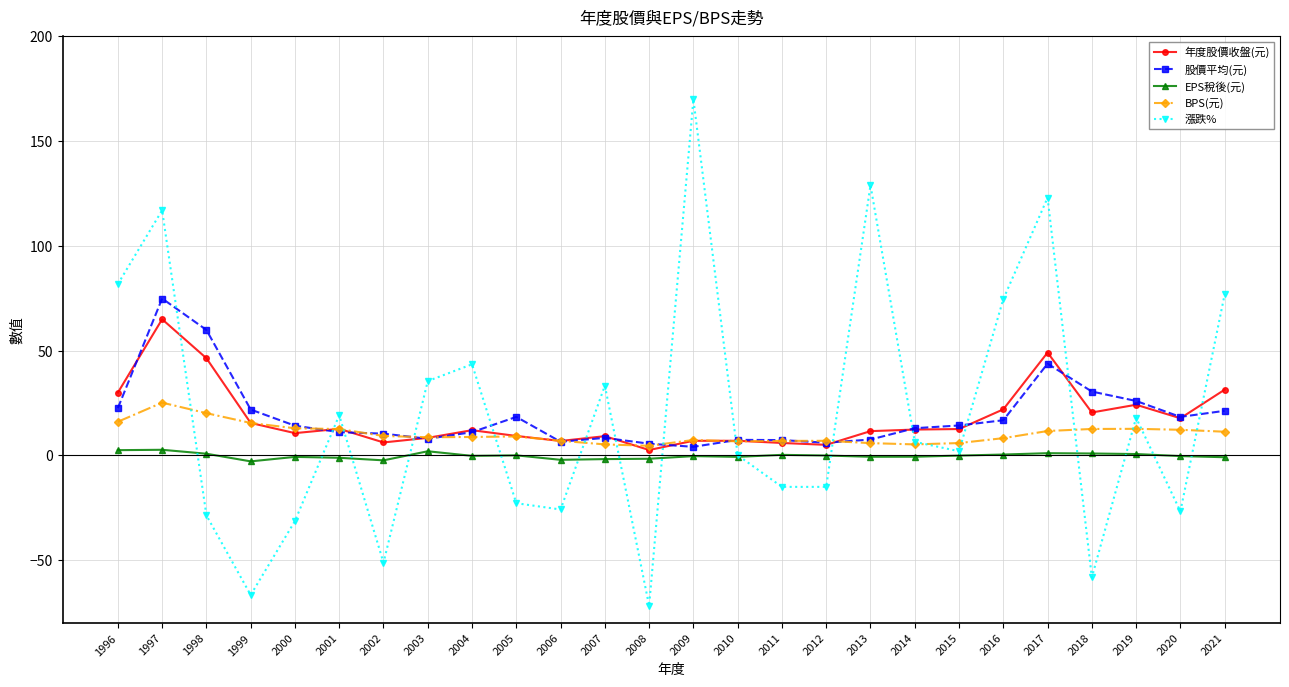

True or false: BPS(元) has more than 1 interior local peaks.

True